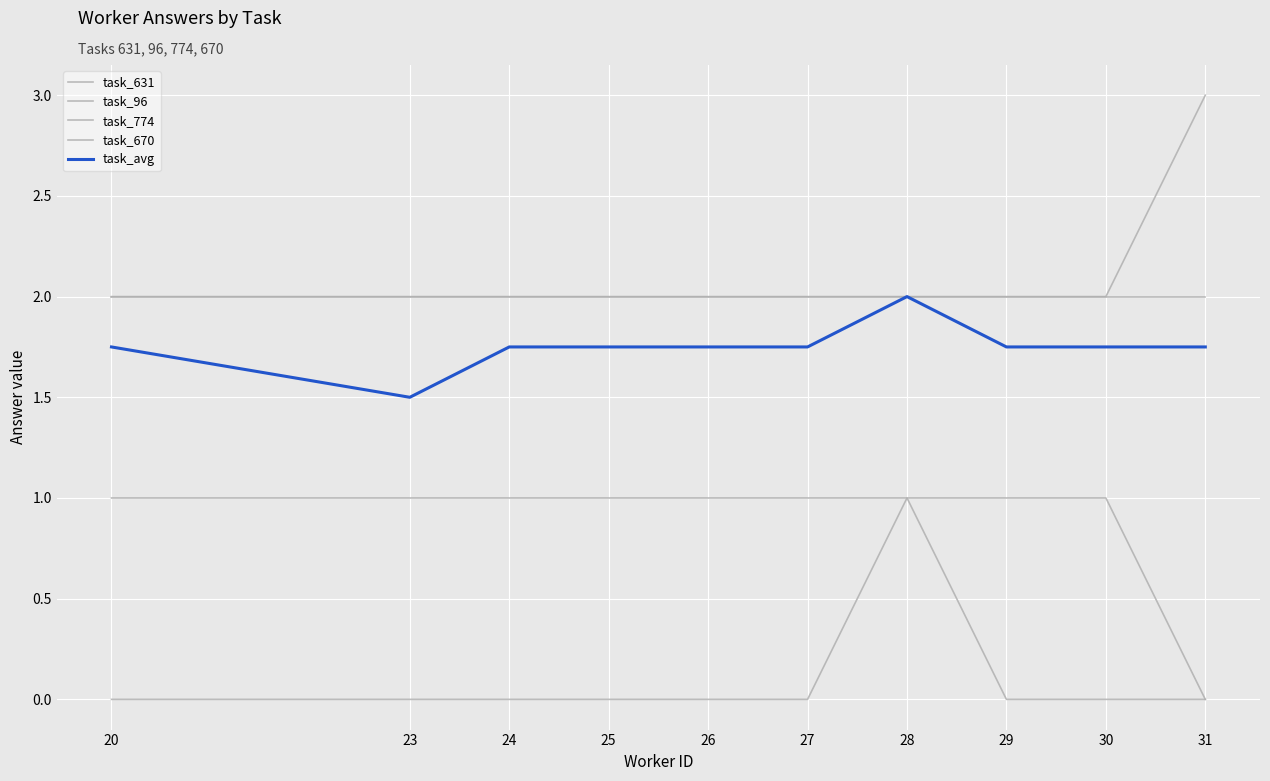

Reading right to left, list all the values displayed in this chart.

task_631: 31=0.0	30=0.0	29=0.0	28=1.0	27=0.0	26=0.0	25=0.0	24=0.0	23=0.0	20=0.0
task_96: 31=0.0	30=1.0	29=1.0	28=1.0	27=1.0	26=1.0	25=1.0	24=1.0	23=1.0	20=1.0
task_774: 31=3.0	30=2.0	29=2.0	28=2.0	27=2.0	26=2.0	25=2.0	24=2.0	23=2.0	20=2.0
task_670: 31=2.0	30=2.0	29=2.0	28=2.0	27=2.0	26=2.0	25=2.0	24=2.0	23=2.0	20=2.0
task_avg: 31=1.8	30=1.8	29=1.8	28=2.0	27=1.8	26=1.8	25=1.8	24=1.8	23=1.5	20=1.8